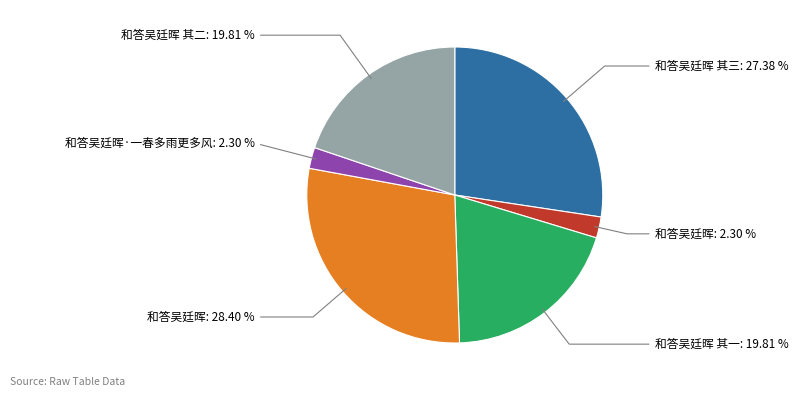

Which category has the biggest portion of the pie?

和答吴廷晖: 28.40 %